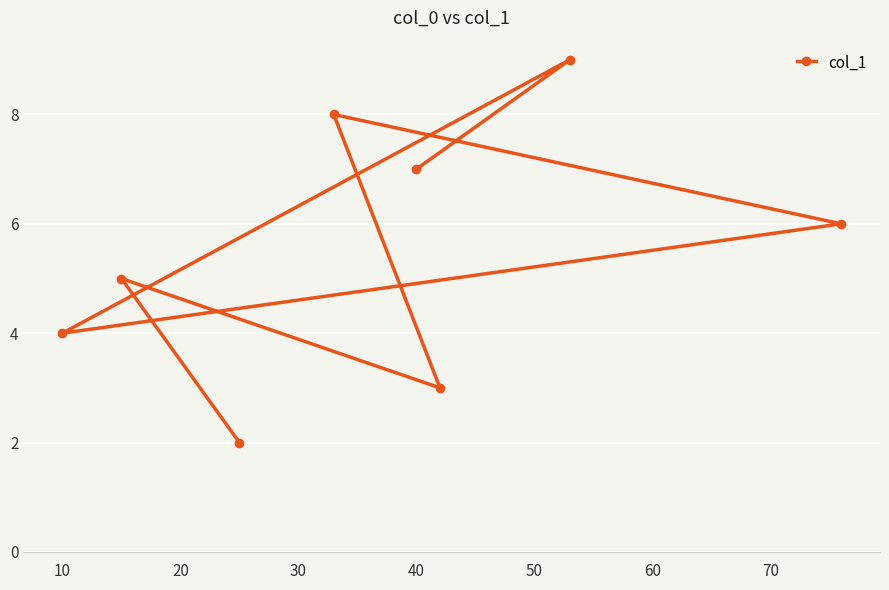

Reading left to right, transcribe all the data shown in this chart.

4.0	5.0	2.0	8.0	7.0	3.0	9.0	6.0